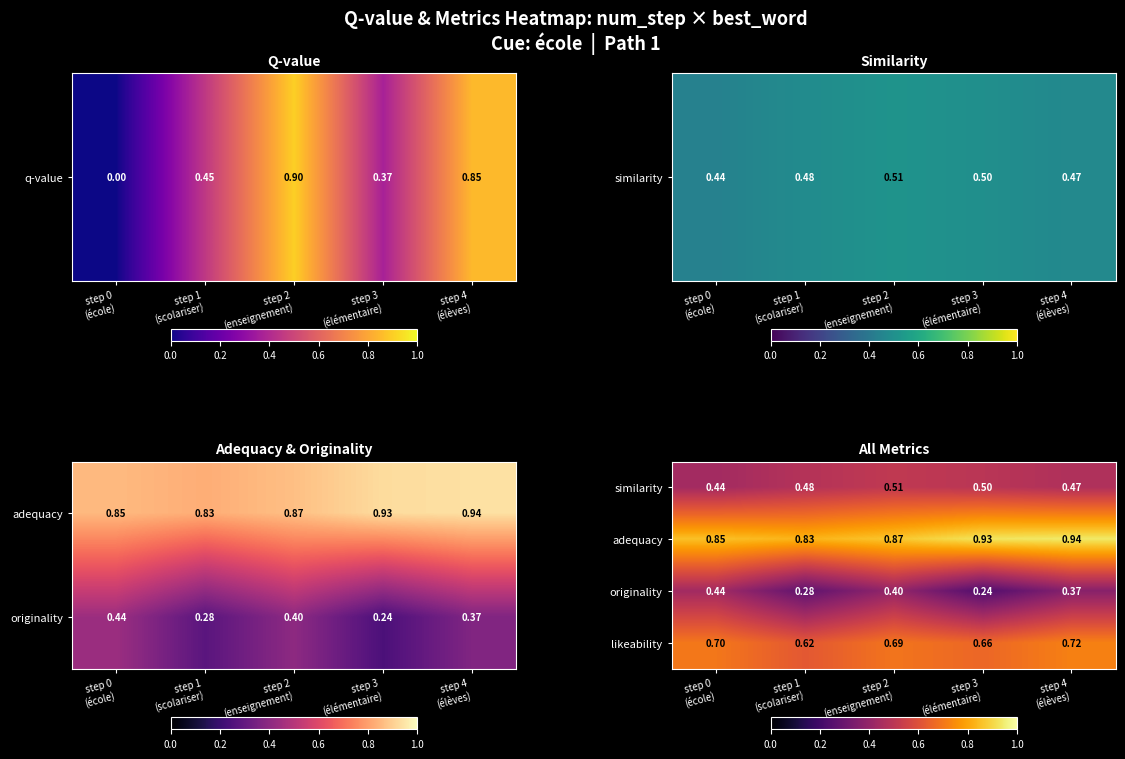

What is the approximate value of originality at step 0 (école)?

0.4